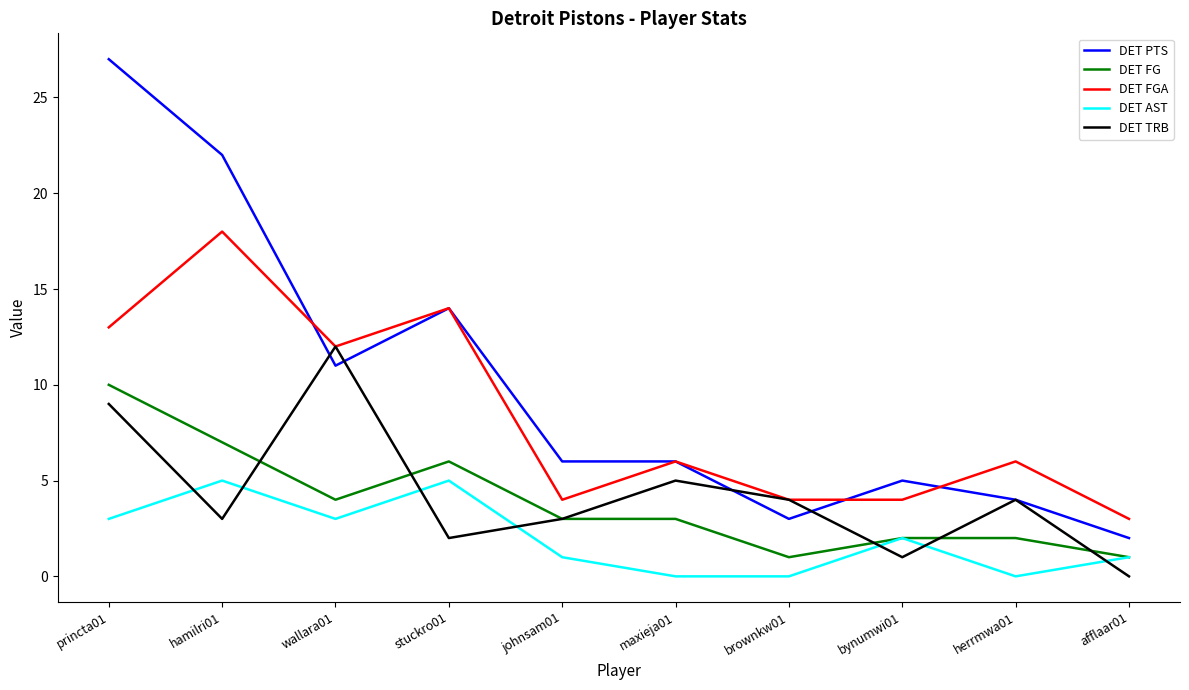

Which series changed the most between maxieja01 and brownkw01?

DET PTS